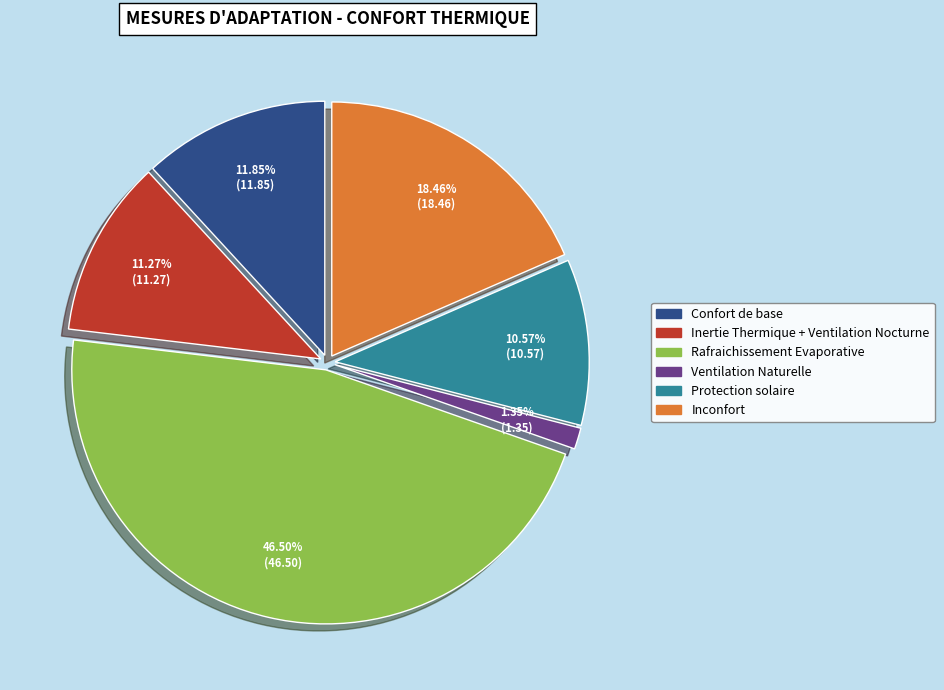

The Inconfort slice represents 33% of the pie. True or false?

False